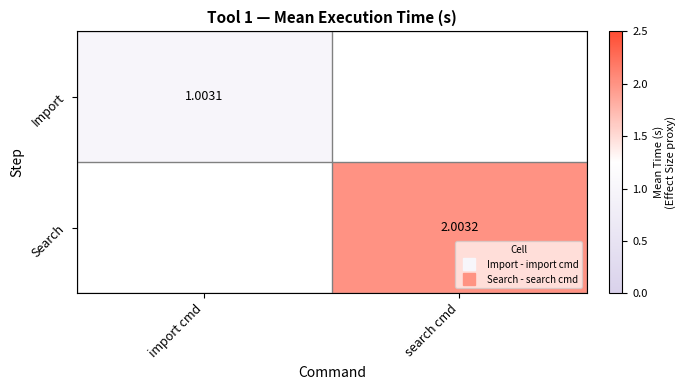

Rank the categories by Import value from highest to lowest.

import cmd, search cmd